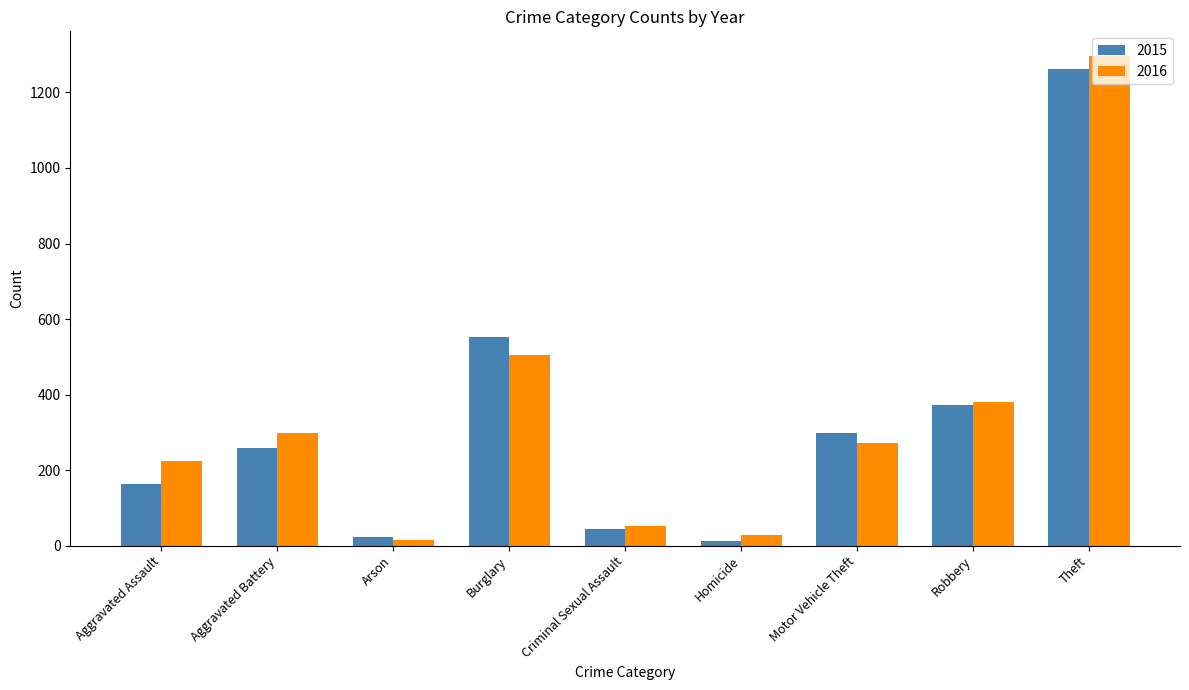

How many categories are shown in the chart?

9